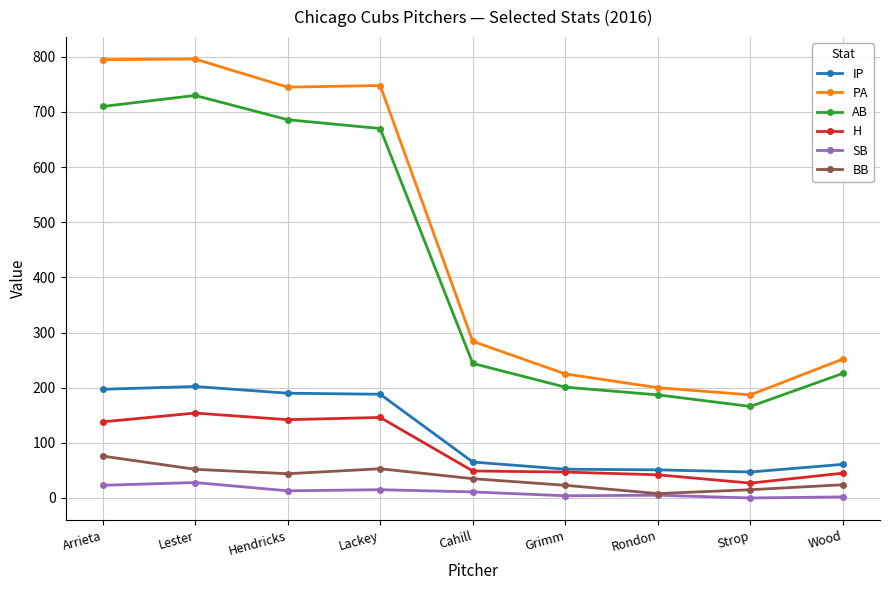

True or false: SB and AB intersect in this chart.

False